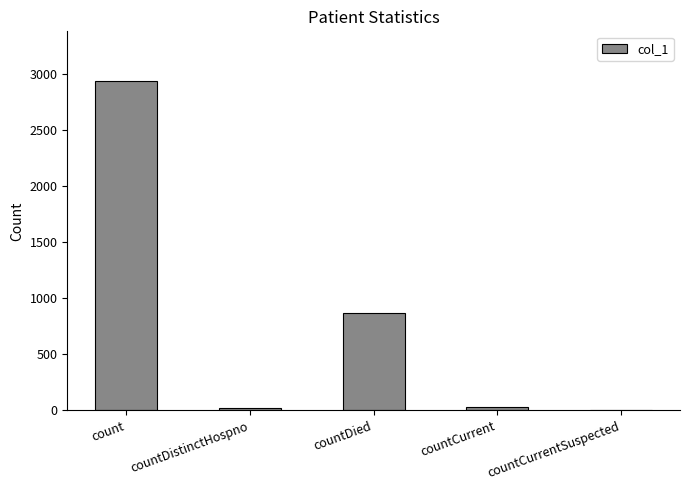

At which category does the chart reach its peak across all series?

count